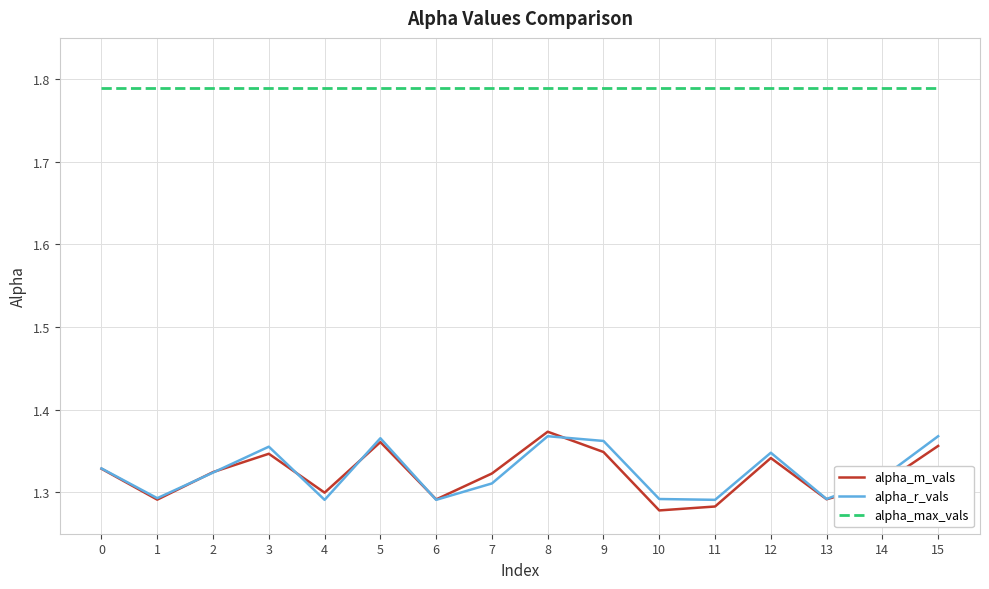

Rank the series at 10 from lowest to highest value.

alpha_m_vals, alpha_r_vals, alpha_max_vals